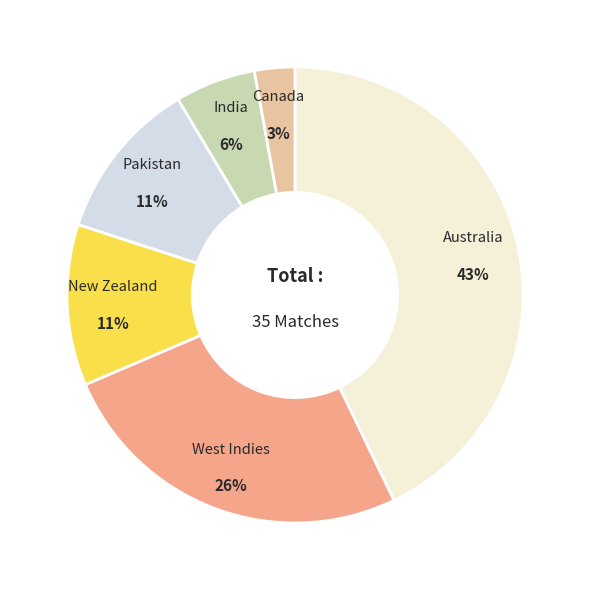

How many slices are in this pie chart?

6